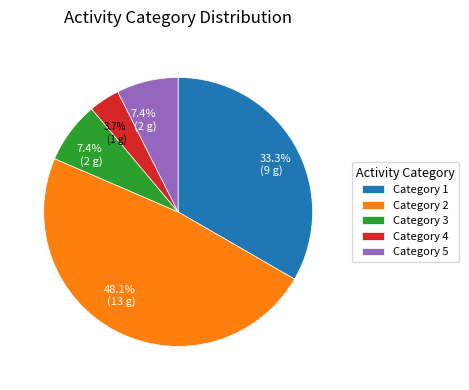

Which slice is the largest?

Category 2